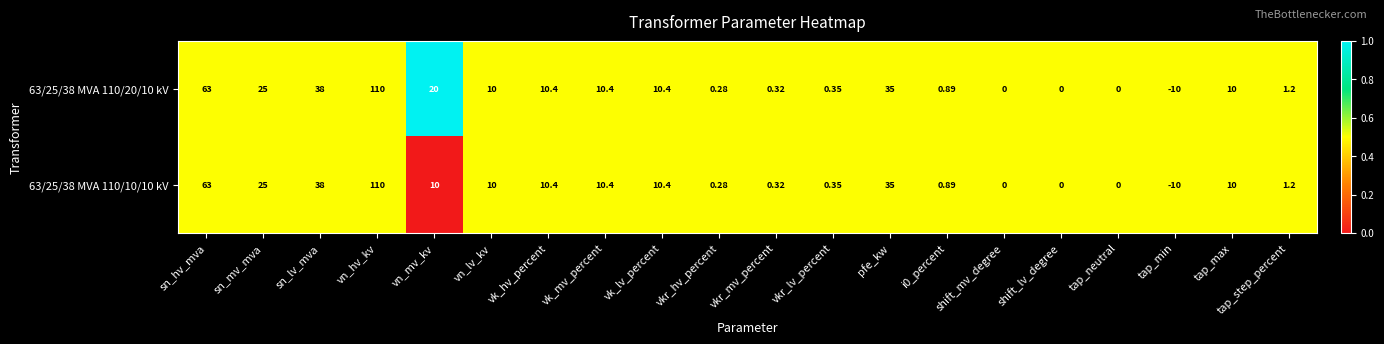

At which label does 63/25/38 MVA 110/10/10 kV reach its minimum?

tap_min